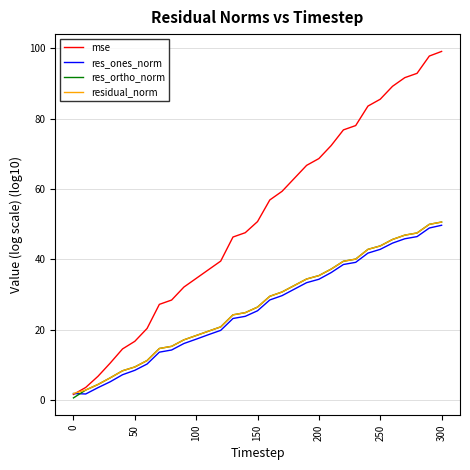

Count the number of categories in the chart.

31